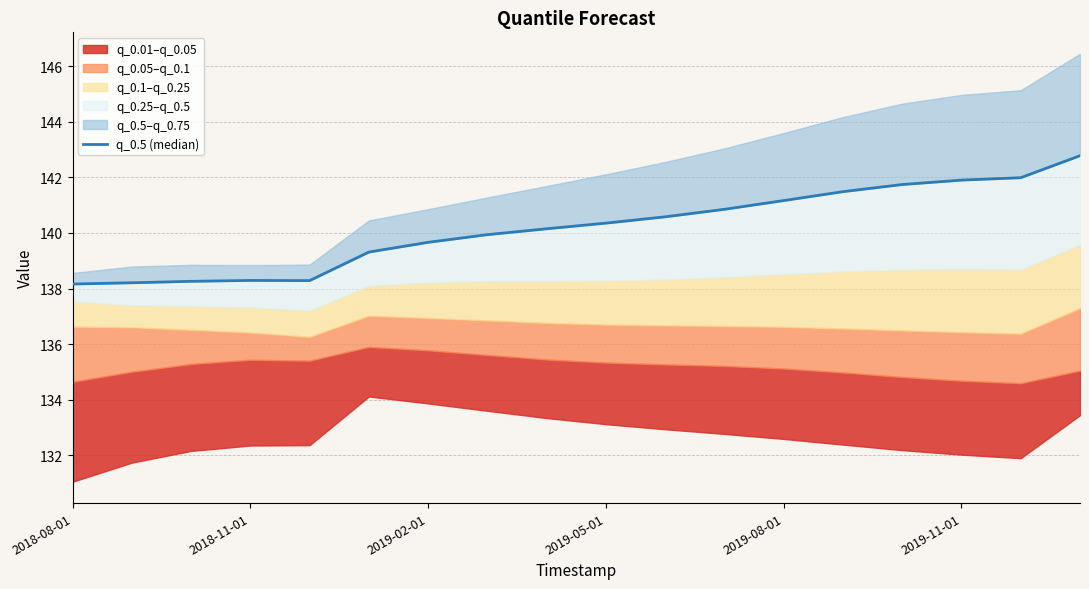

What is the ratio of the value at 2019-02-01 to the value at 14?

1.0